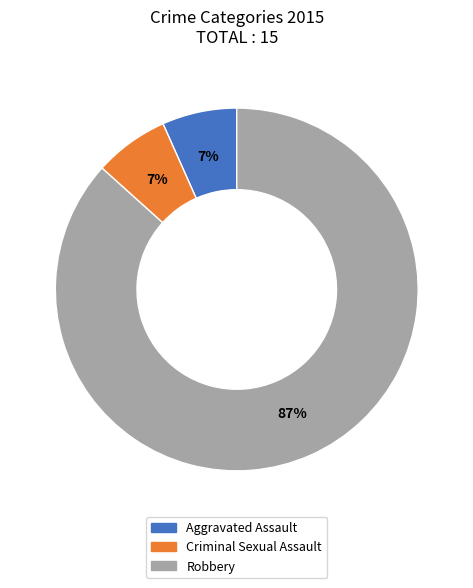

Is Aggravated Assault the majority of the pie?

No